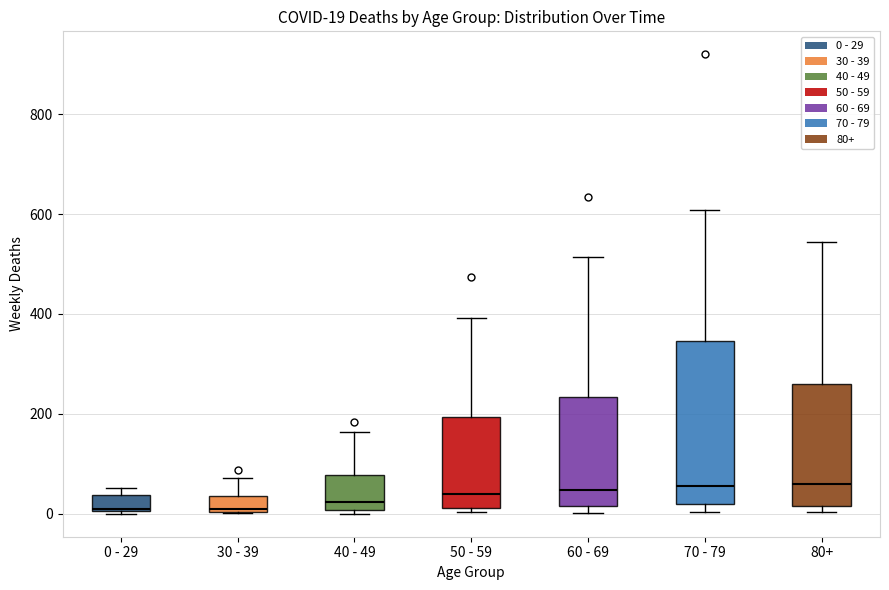

Which box is the tallest, from its lower edge to its upper edge?

70 - 79